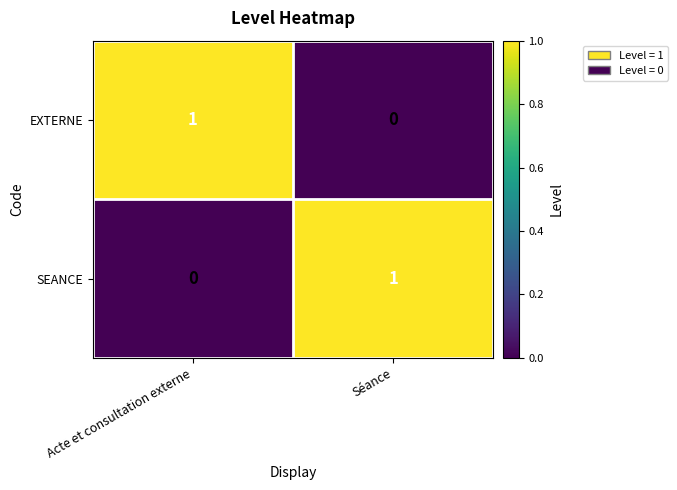

The value of EXTERNE at Séance is 1. True or false?

False